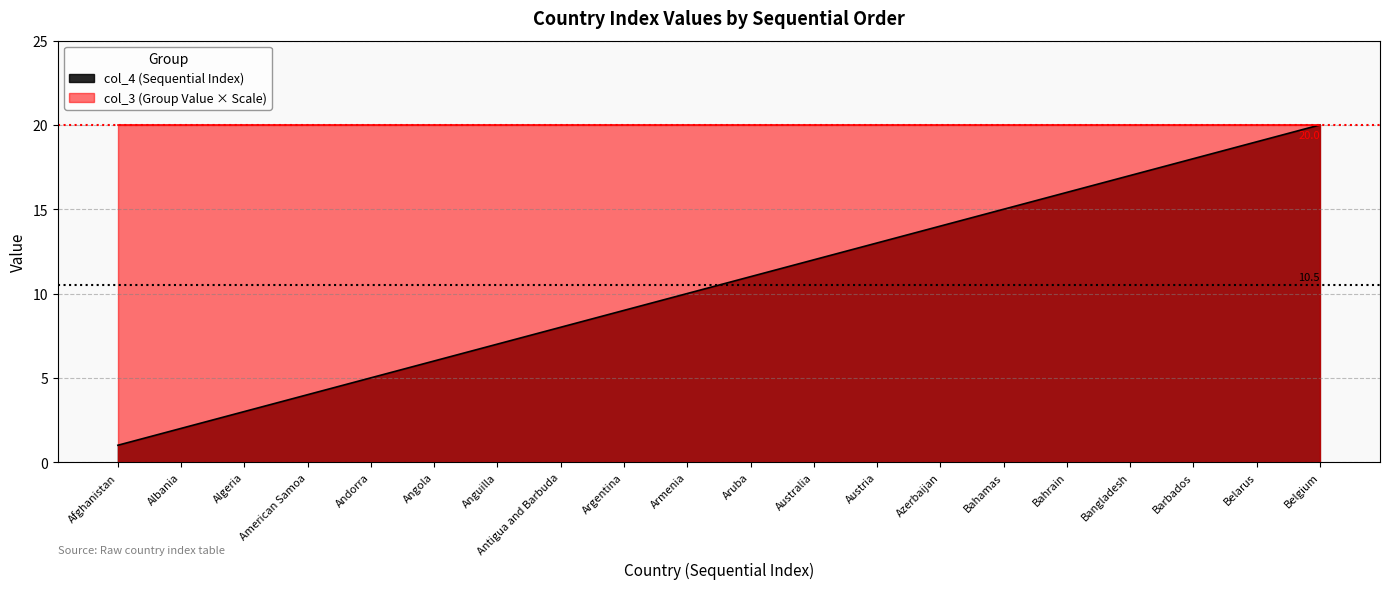

What is the label of the 3rd point from the left?

Algeria